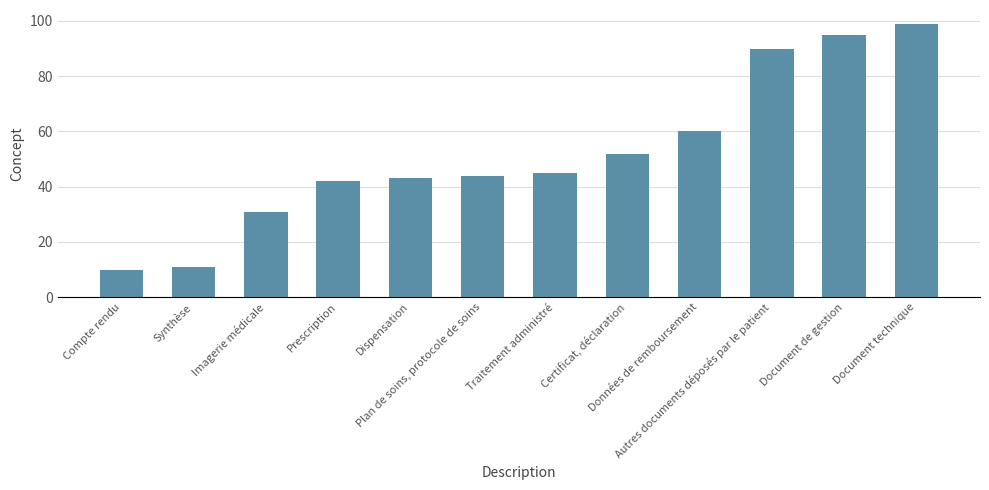

What is the difference between the second highest and second lowest values?

84